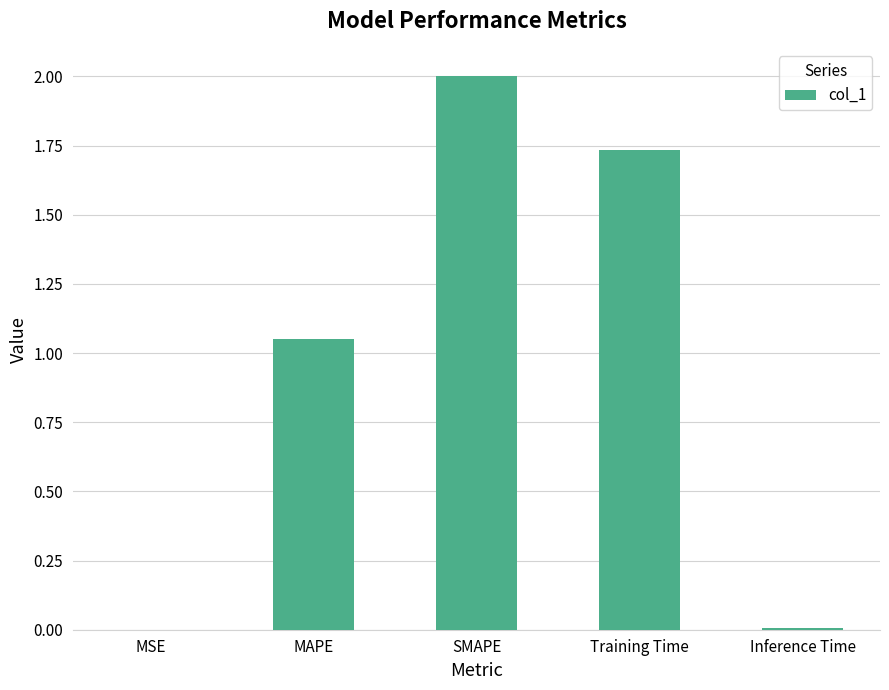

What is the sum of all values?

4.8